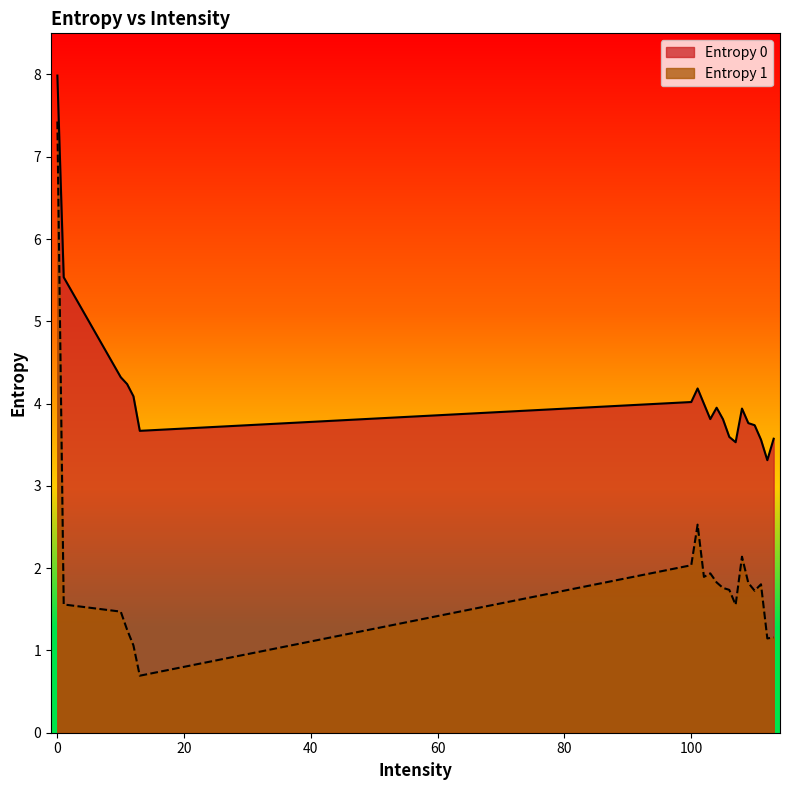

At which category does Entropy 1 reach its first local valley?

13